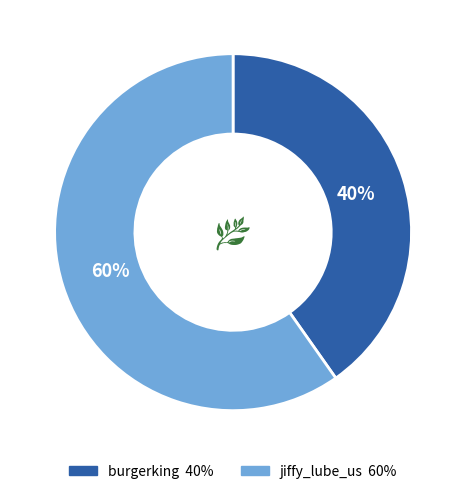

To the nearest percent, what is the average slice percentage?

50%